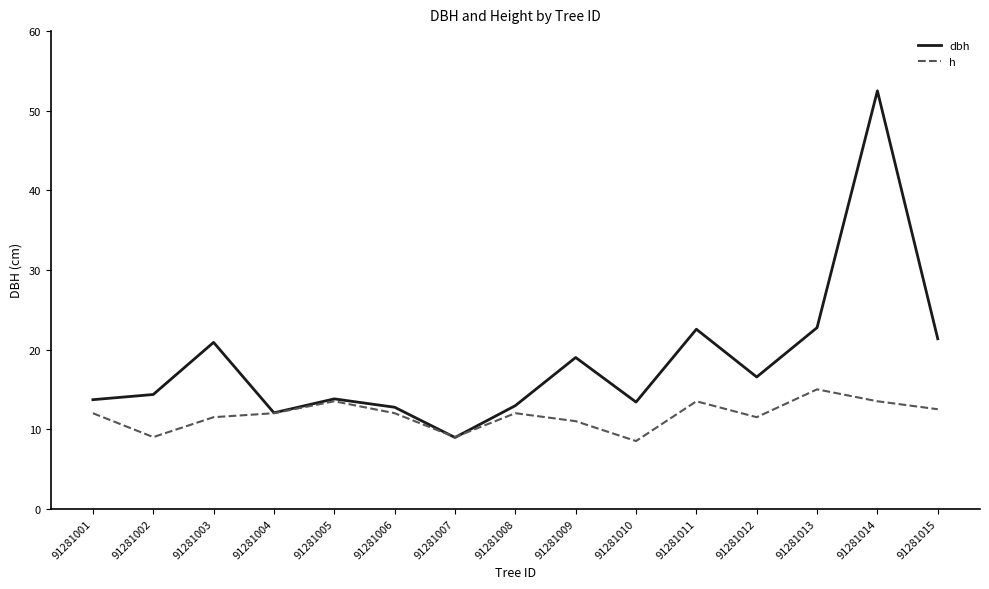

The h series shows 19.5 at 91281006. True or false?

False